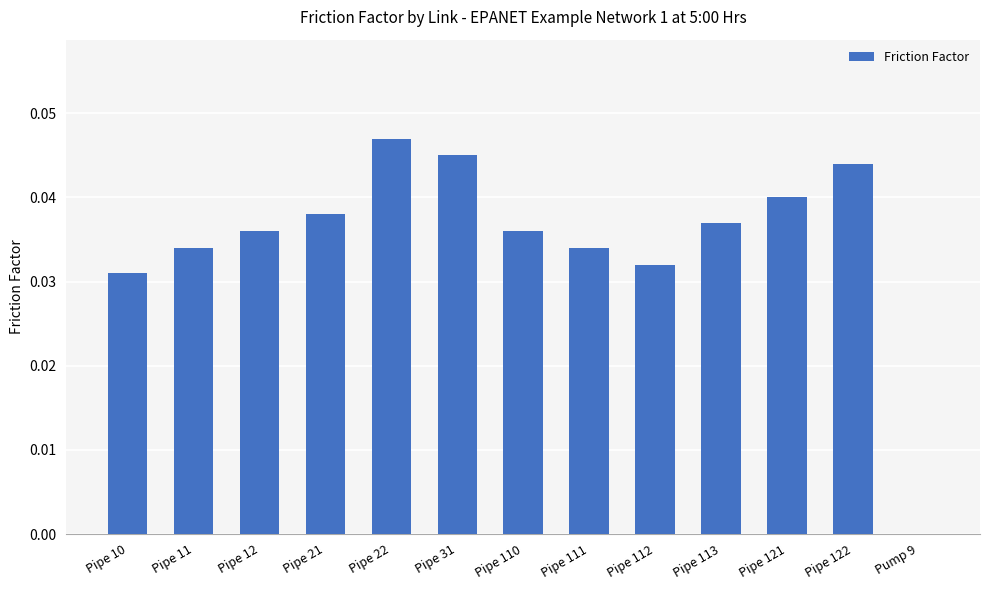

Which has a higher value, Pipe 12 or Pump 9?

Pipe 12